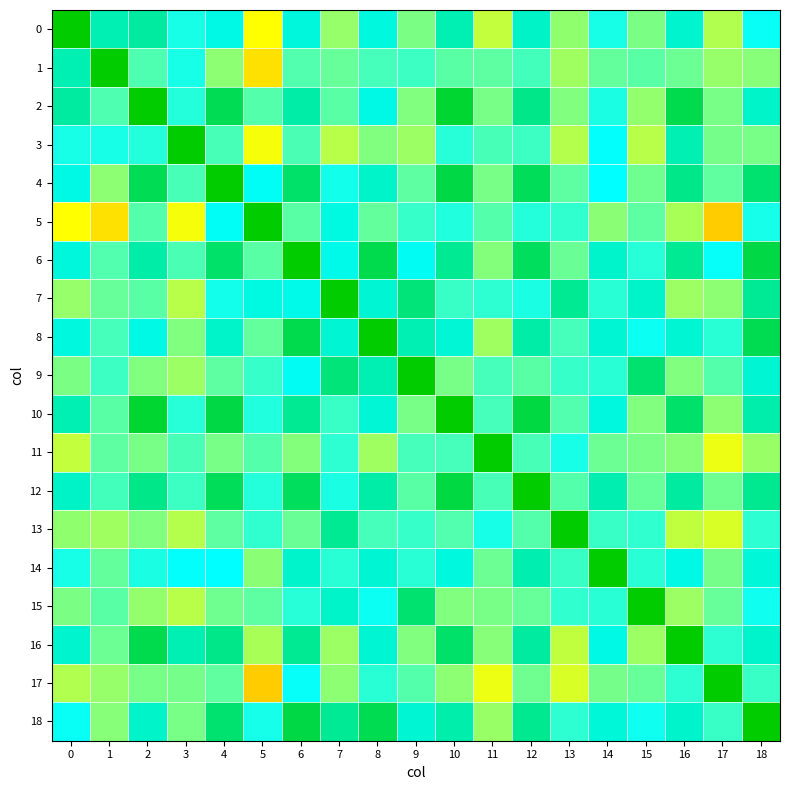

Rank the series at 13 from highest to lowest value.

13, 7, 11, 18, 15, 5, 9, 14, 8, 10, 12, 4, 6, 2, 0, 1, 3, 16, 17